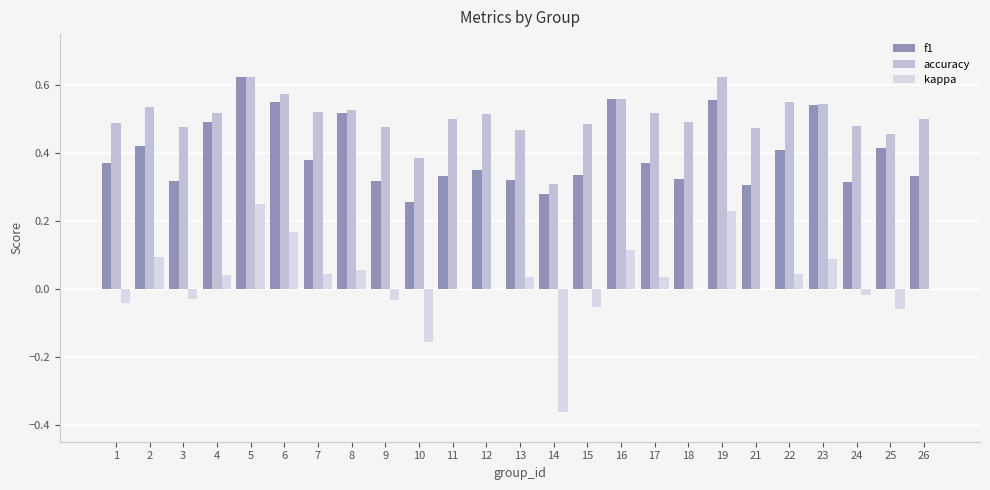

Are the bars grouped side by side (vs. stacked)?

Yes